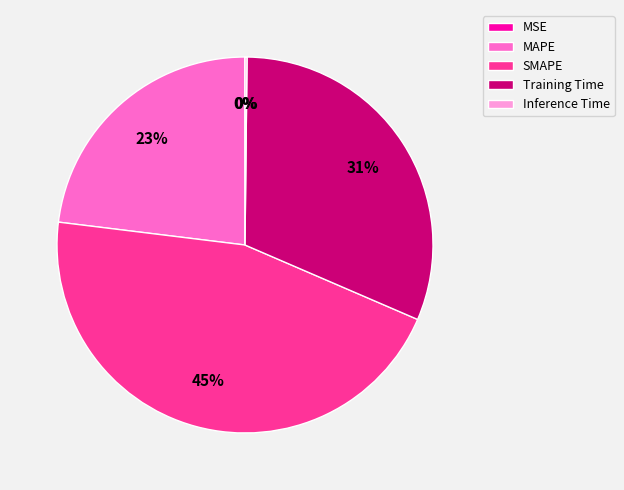

To the nearest percent, what portion does SMAPE represent?

45%